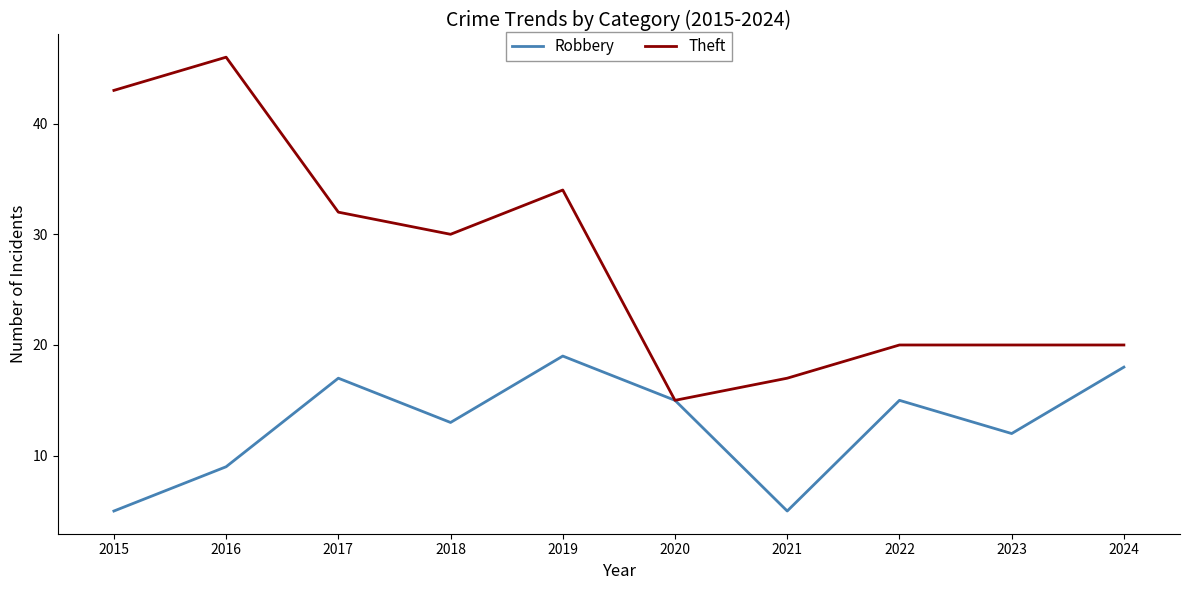

What is the difference between the maximum and minimum values in the Theft series?

31